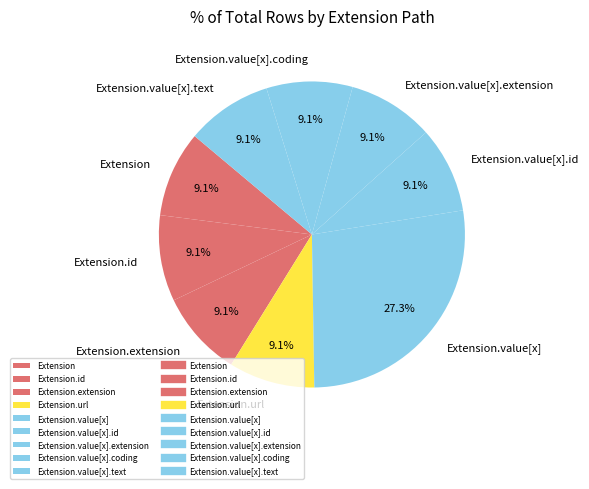

How many segments does this pie chart have?

9